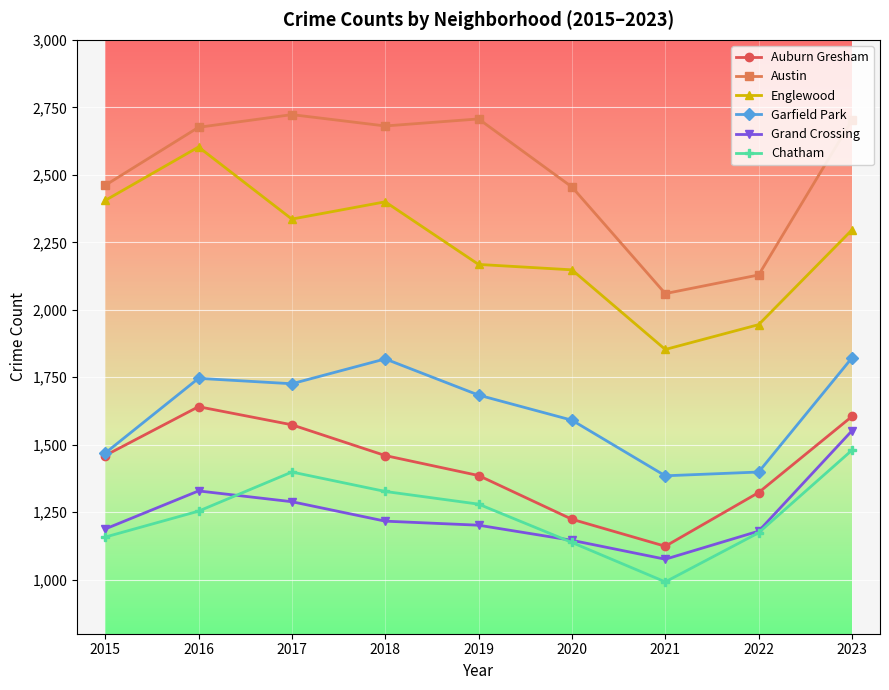

What is the value of the Grand Crossing point at the 5th from the left?

1202